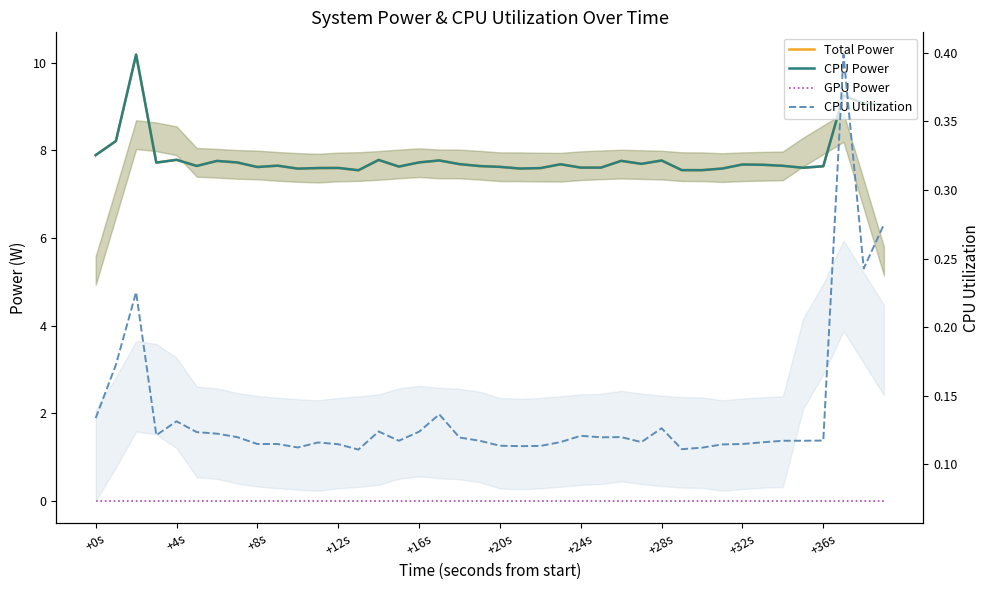

True or false: Total Power and CPU Utilization cross at least once.

False